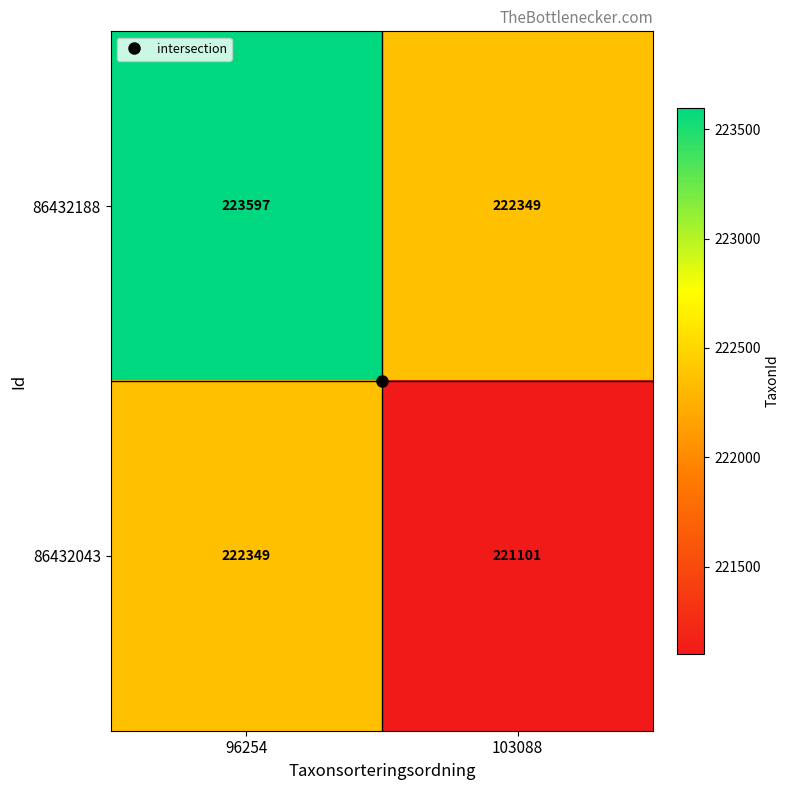

What is the lowest value of the 86432043 series?

221101